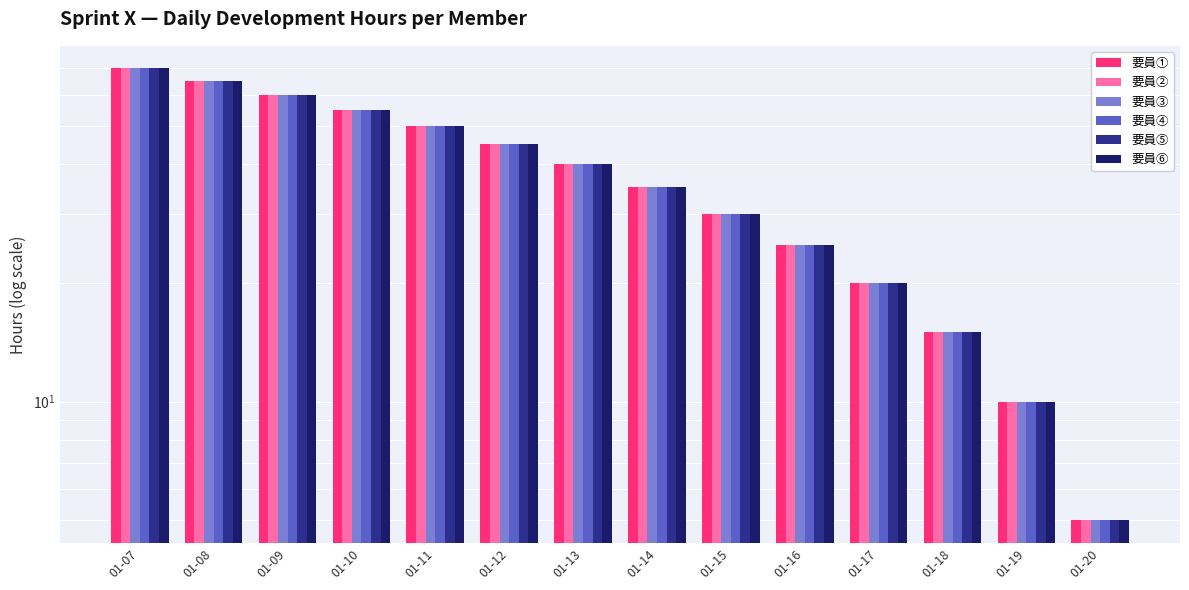

Which series has the largest range (max minus min)?

要員①